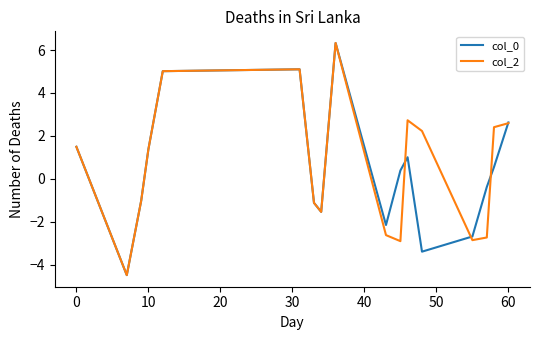

What is the maximum value shown in the chart?

6.3